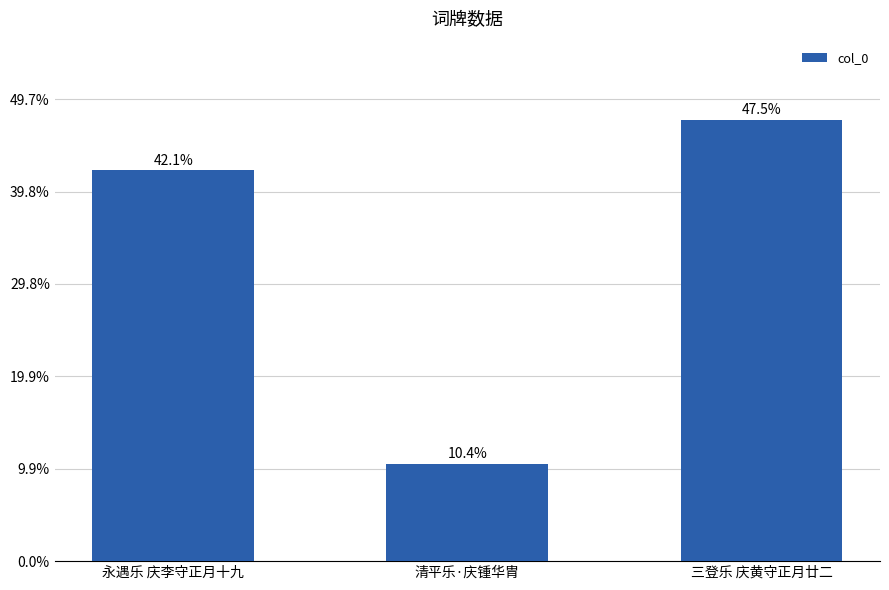

Rank the categories by value from lowest to highest.

清平乐·庆锺华胄, 永遇乐 庆李守正月十九, 三登乐 庆黄守正月廿二